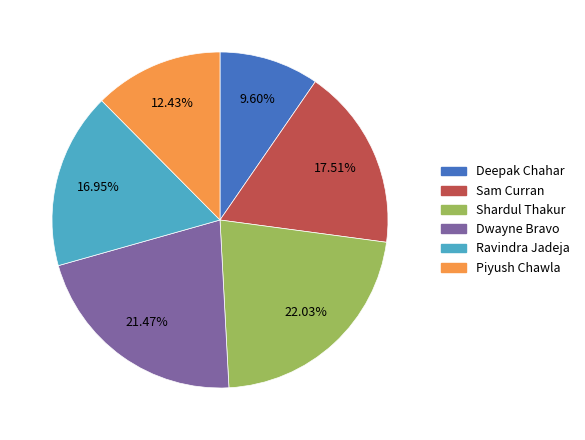

What percentage is the Sam Curran slice, to the nearest percent?

18%